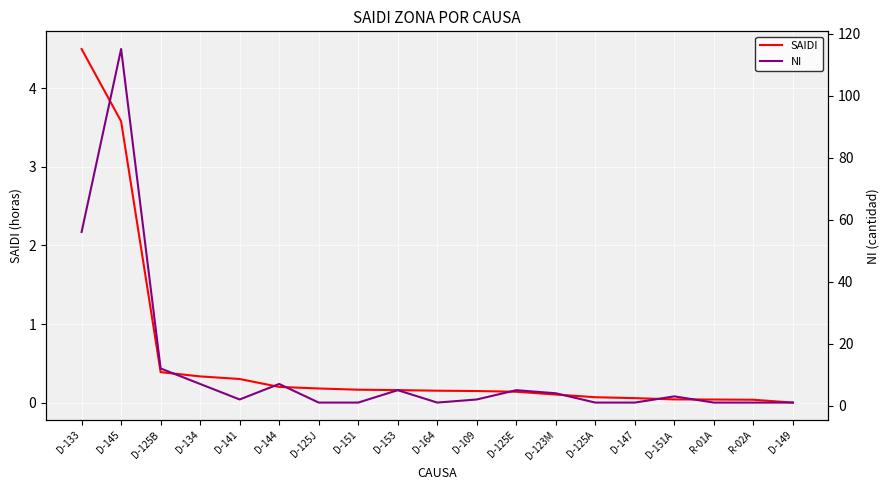

Between D-153 and R-02A, which series saw the biggest shift?

NI